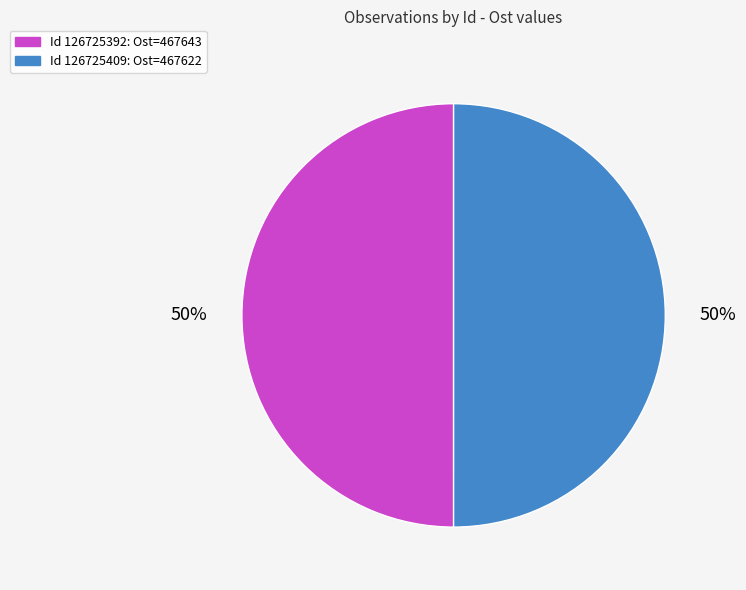

To the nearest percent, what percentage of the pie is Id 126725392: Ost=467643?

50%